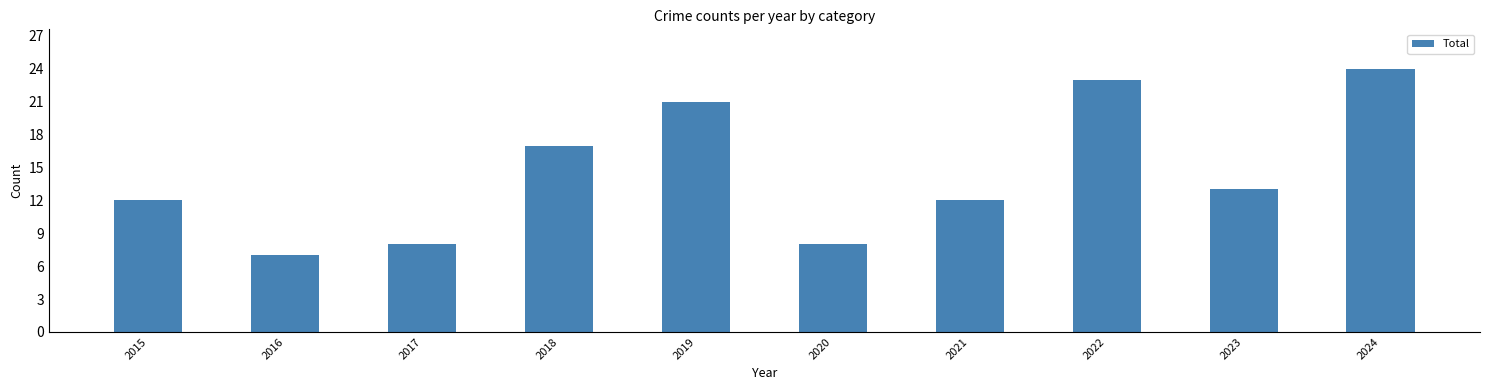

What is the difference between the second highest and second lowest values?

15